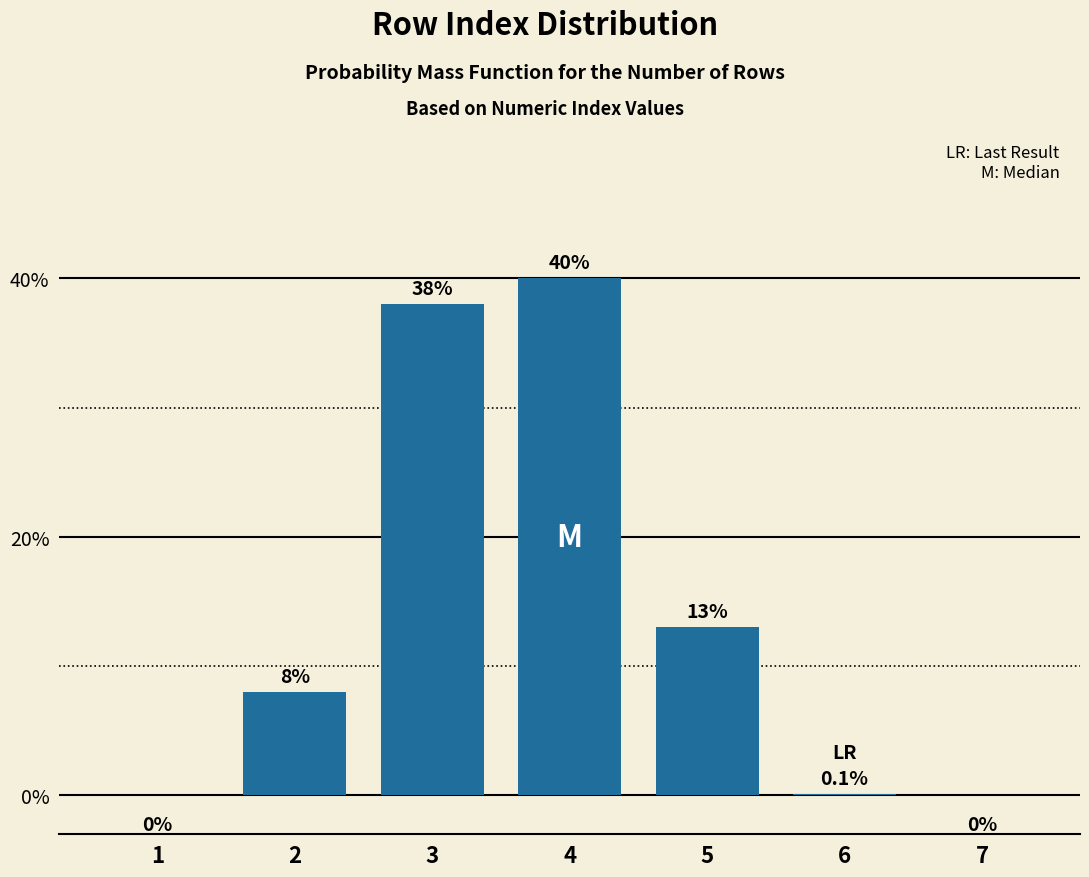

Reading left to right, list all the values displayed in this chart.

1=0.0	2=8.0	3=38.0	4=40.0	5=13.0	6=0.1	7=0.0